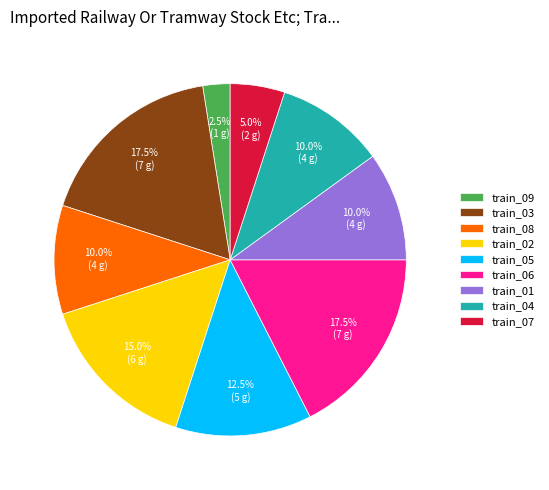

What portion of the pie excludes train_06?

82.5%